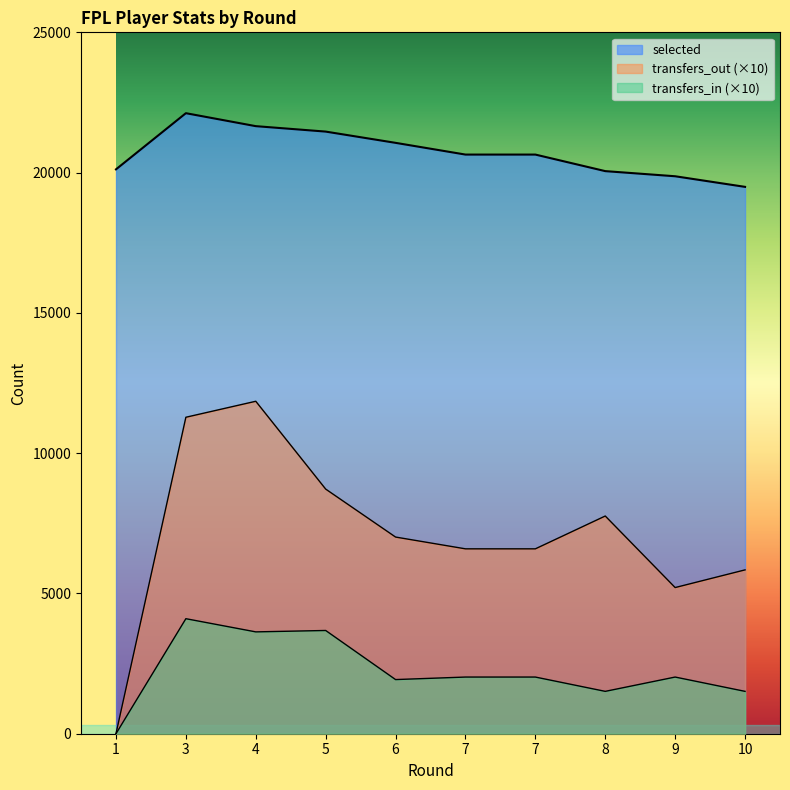

Reading right to left, what are all the values shown in this chart?

selected: 10=19492	9=19870	8=20053	7=20643	7=20643	6=21061	5=21462	4=21656	3=22118	1=20116
transfers_in: 10=1510	9=2020	8=1510	7=2020	7=2020	6=1930	5=3680	4=3630	3=4100	1=0
transfers_out: 10=5840	9=5210	8=7760	7=6590	7=6590	6=7010	5=8720	4=11850	3=11280	1=0